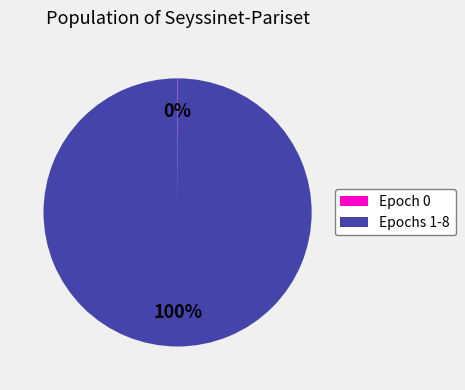

To the nearest percent, what is the difference between the largest and smallest slice percentages?

100%